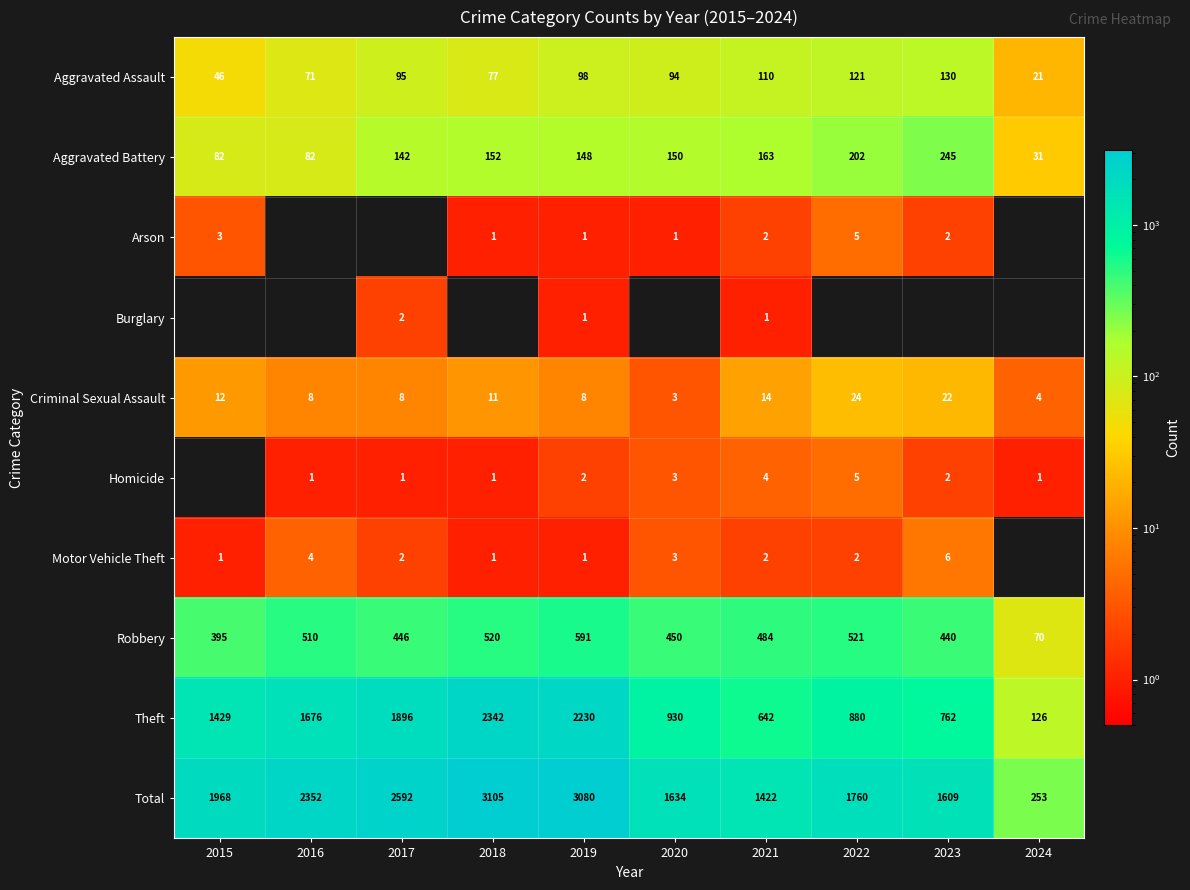

What value does the Robbery series have at 2022?

521